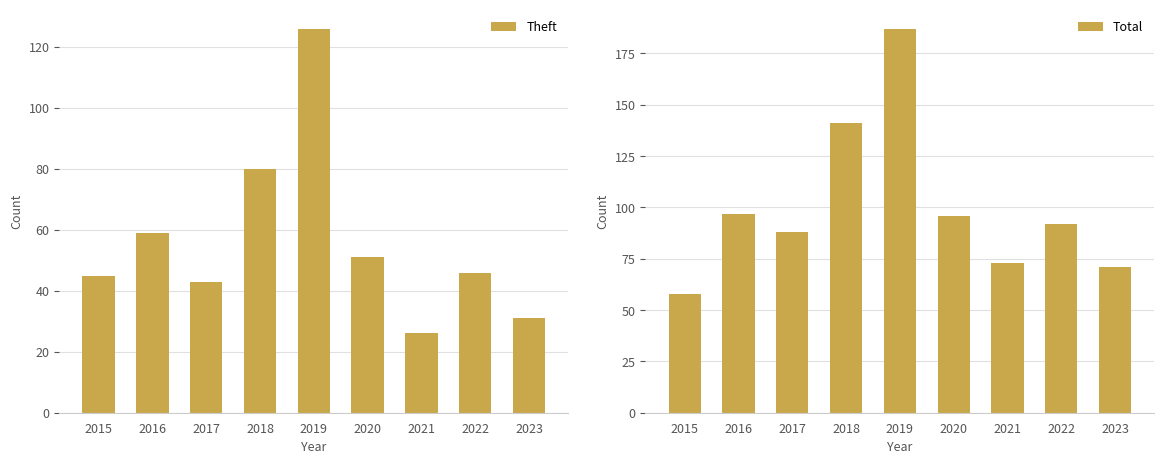

What is the difference between the maximum and minimum values in the Theft series?

100